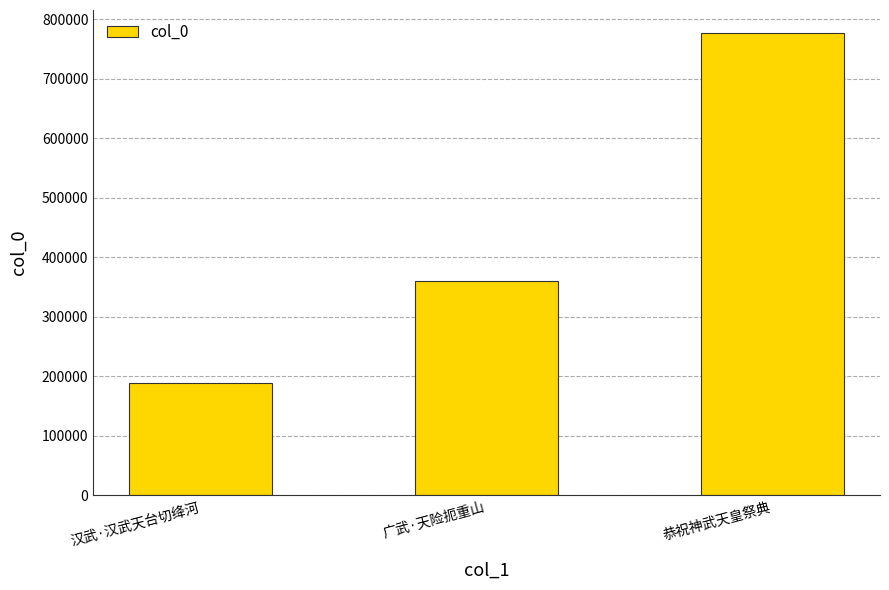

What is the greatest value displayed?

777010